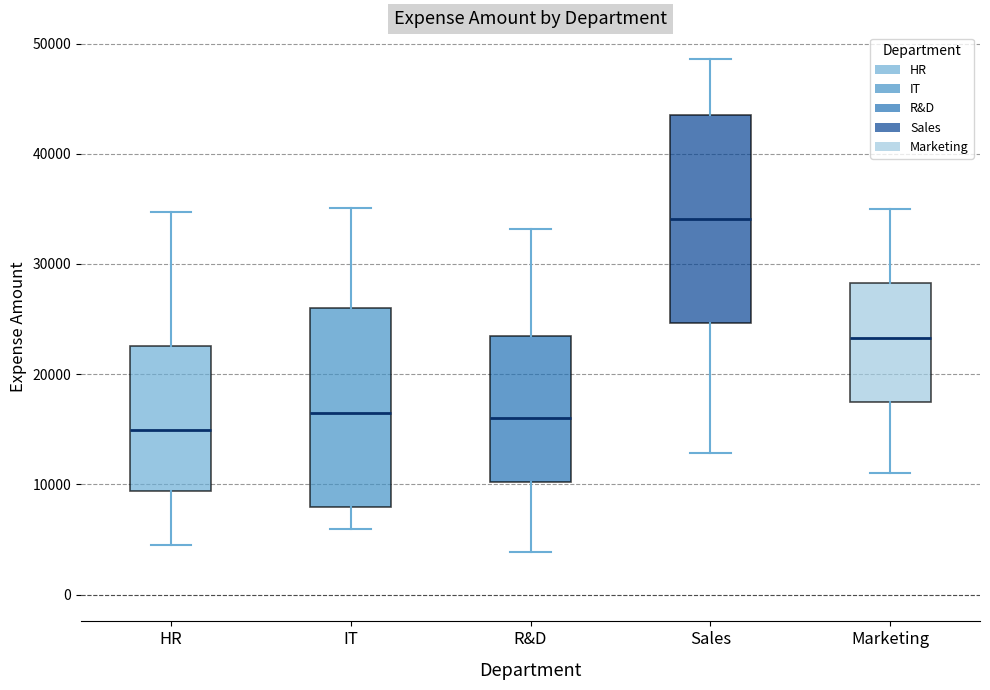

Reading left to right, transcribe this box plot: for each box, give where its median line is, the range the box spans, and where its two whiskers end, as read against the y-axis. The values are not printed on the chart, so give them approximately, as read against the axis.

HR: median 15000, box 9000 to 23000, whiskers 5000 to 35000
IT: median 17000, box 8000 to 26000, whiskers 6000 to 35000
R&D: median 16000, box 10000 to 24000, whiskers 4000 to 33000
Sales: median 34000, box 25000 to 43000, whiskers 13000 to 49000
Marketing: median 23000, box 18000 to 28000, whiskers 11000 to 35000